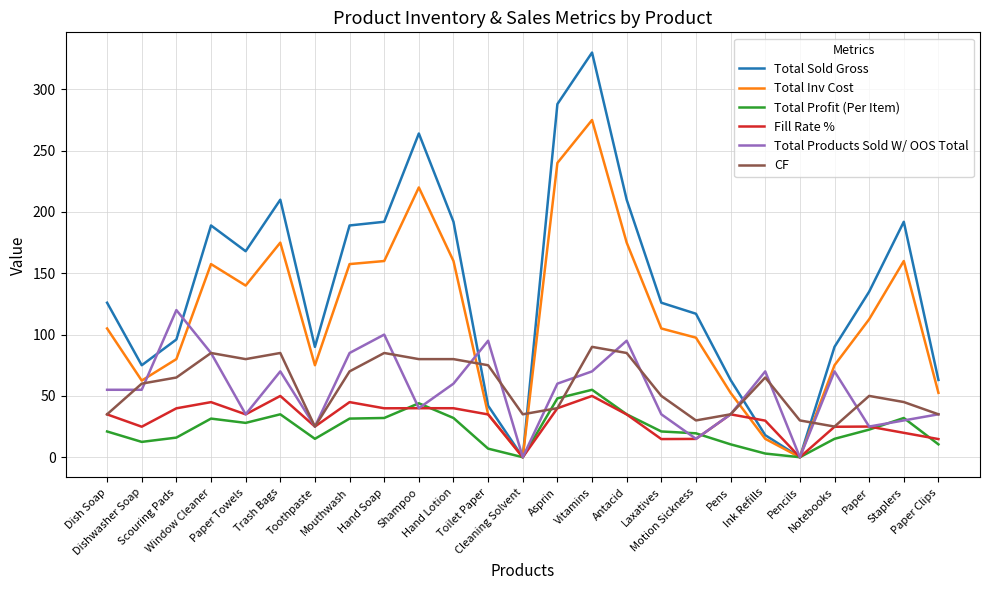

At which category does Fill Rate % reach its first local valley?

Dishwasher Soap